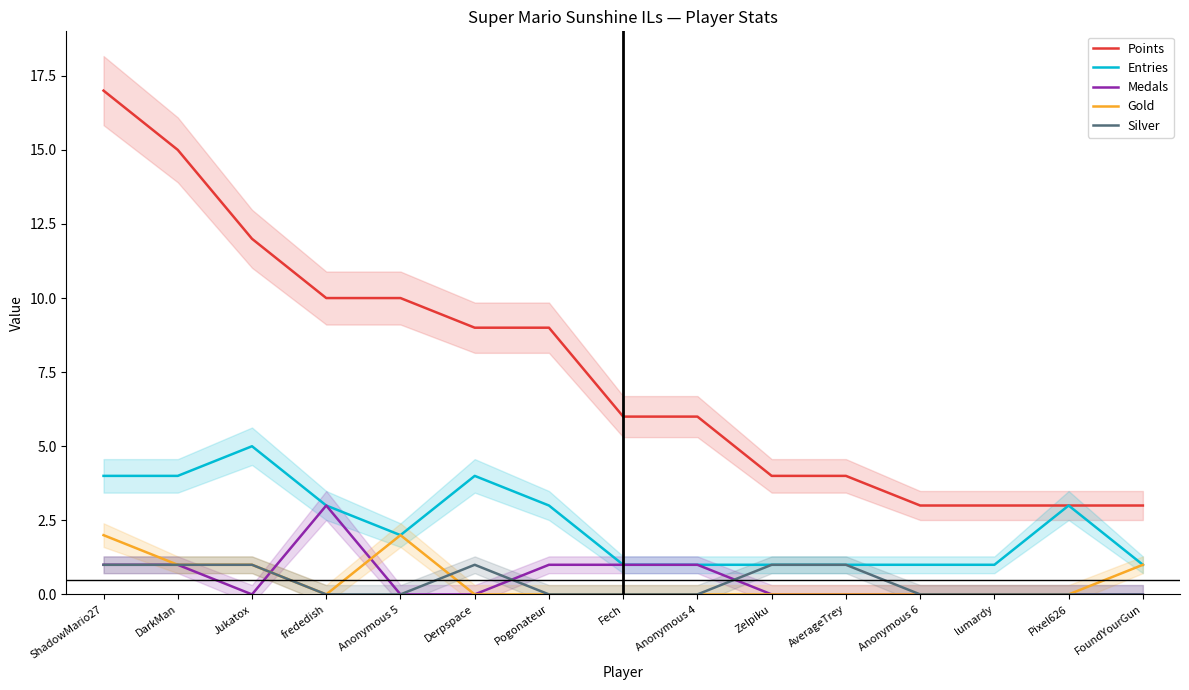

What is the label of the 11th point from the right?

Anonymous 5